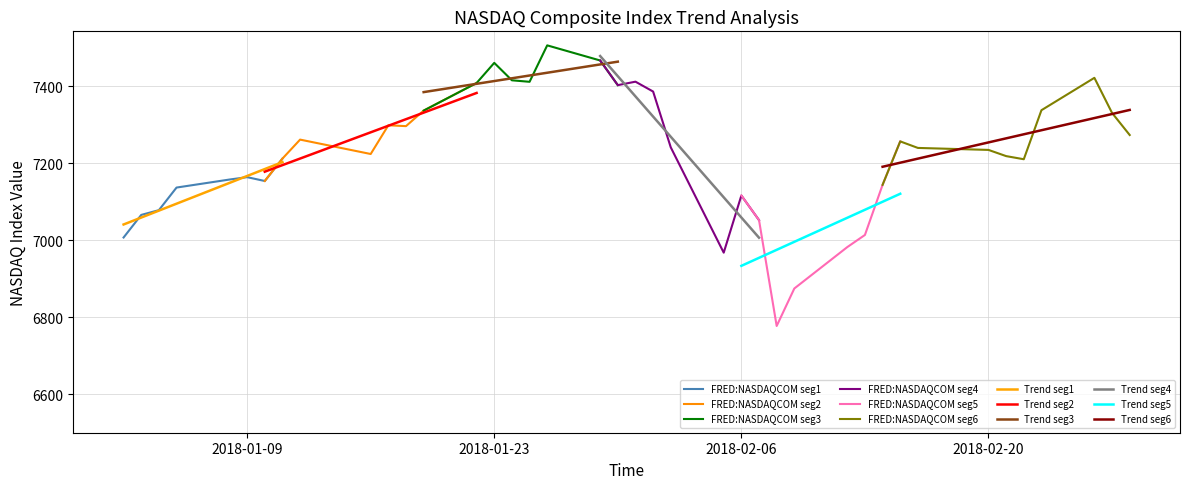

What position from the left is 2018-01-18?

12